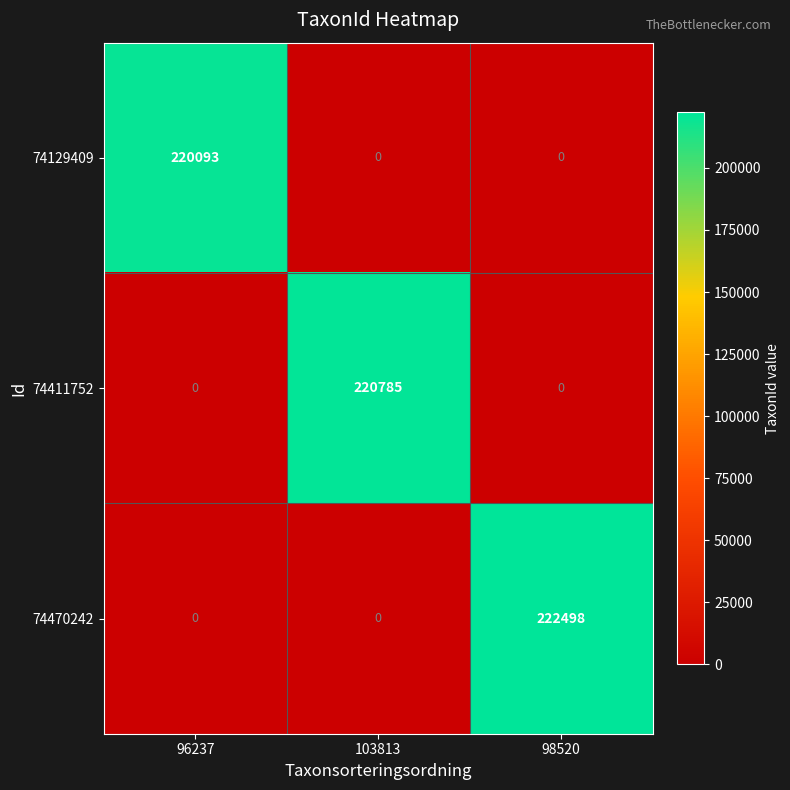

What is the sum of the 74411752 values at 103813 and 98520?

220785